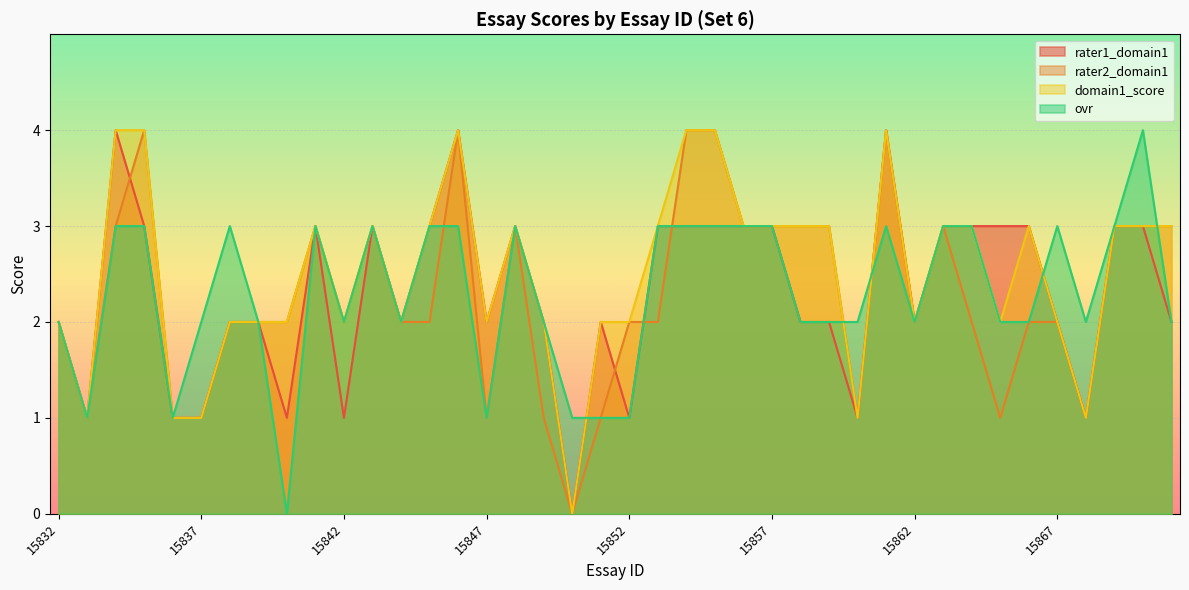

Does the chart display data point markers on the line(s)?

No